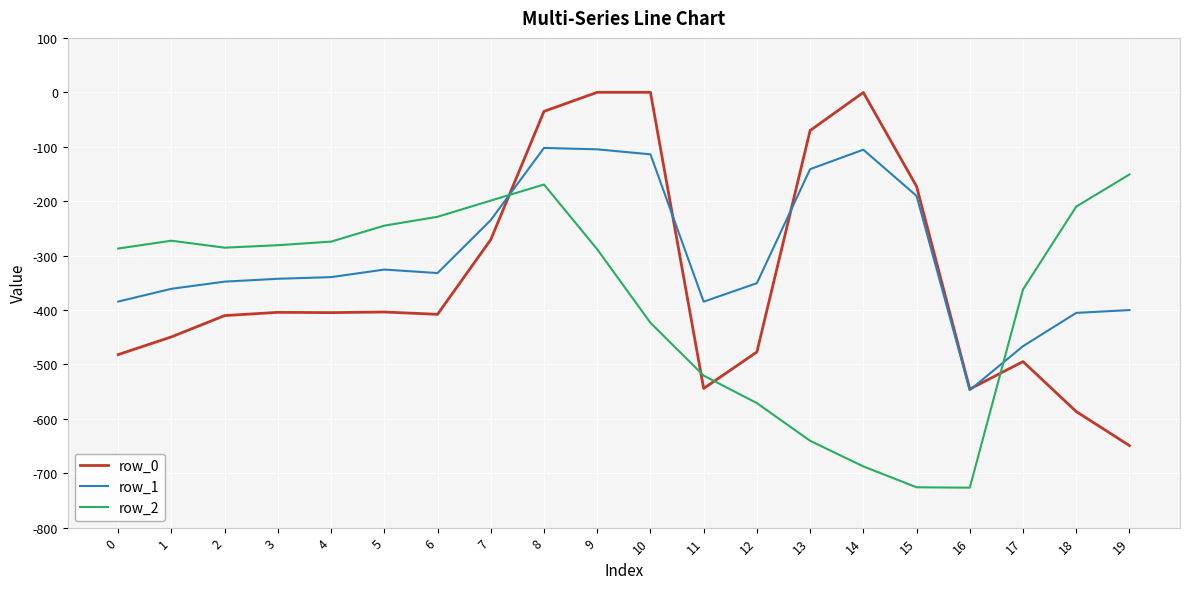

True or false: row_1 has a value of -107.6 at 0.

False